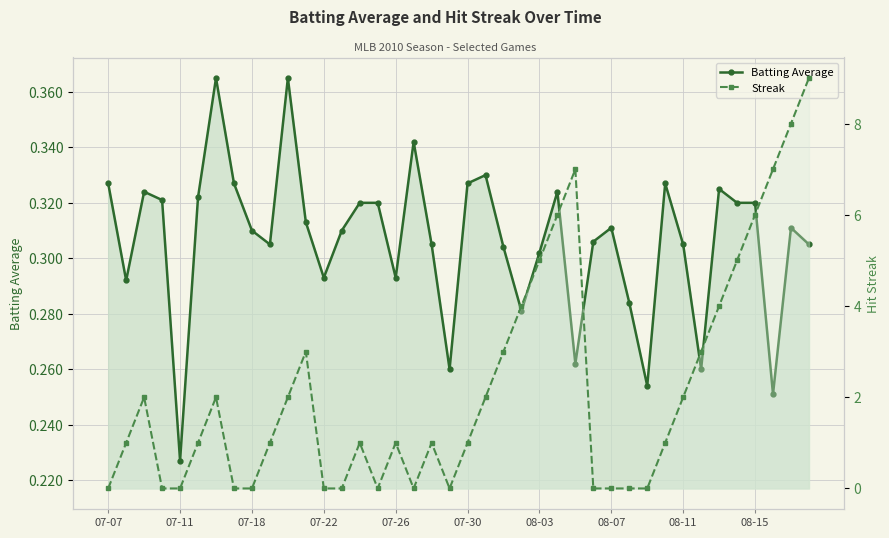

The Batting Average series shows 0.3 at 15. True or false?

True